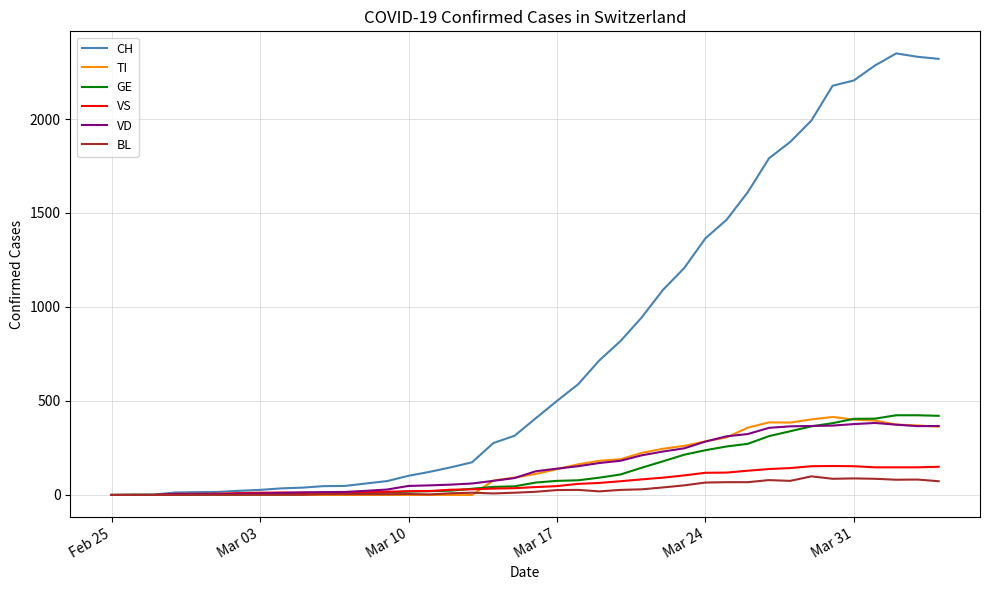

Which series has the widest spread of values?

CH